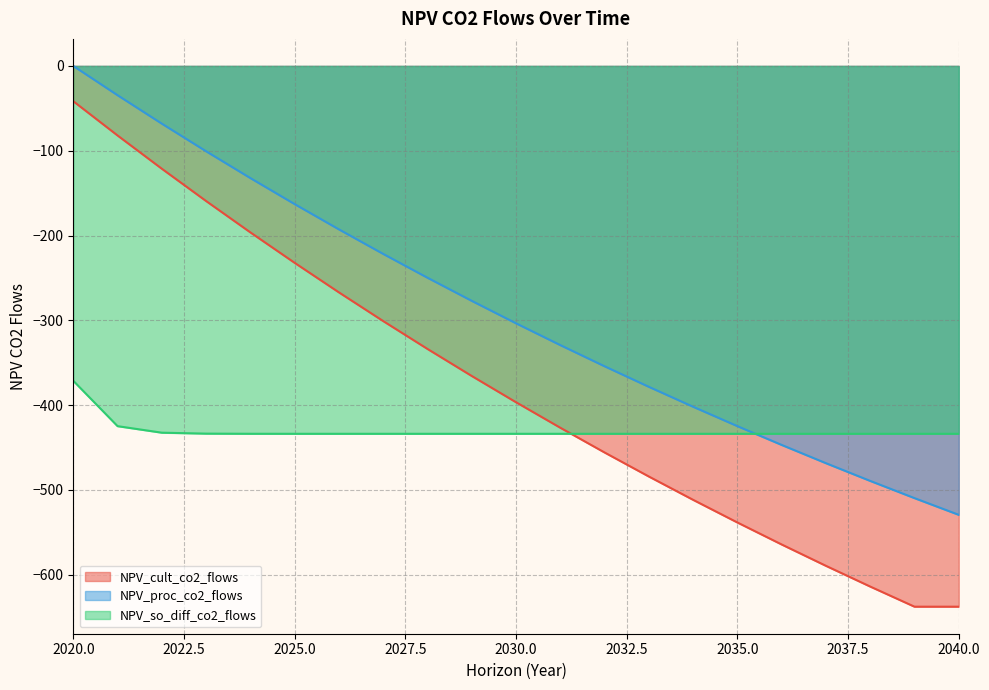

List the labels in order of NPV_so_diff_co2_flows value, smallest first.

2038, 2039, 2040, 2037, 2036, 2035, 2034, 2033, 2032, 2031, 2030, 2029, 2028, 2027, 2026, 2025, 2024, 2023, 2022, 2021, 2020